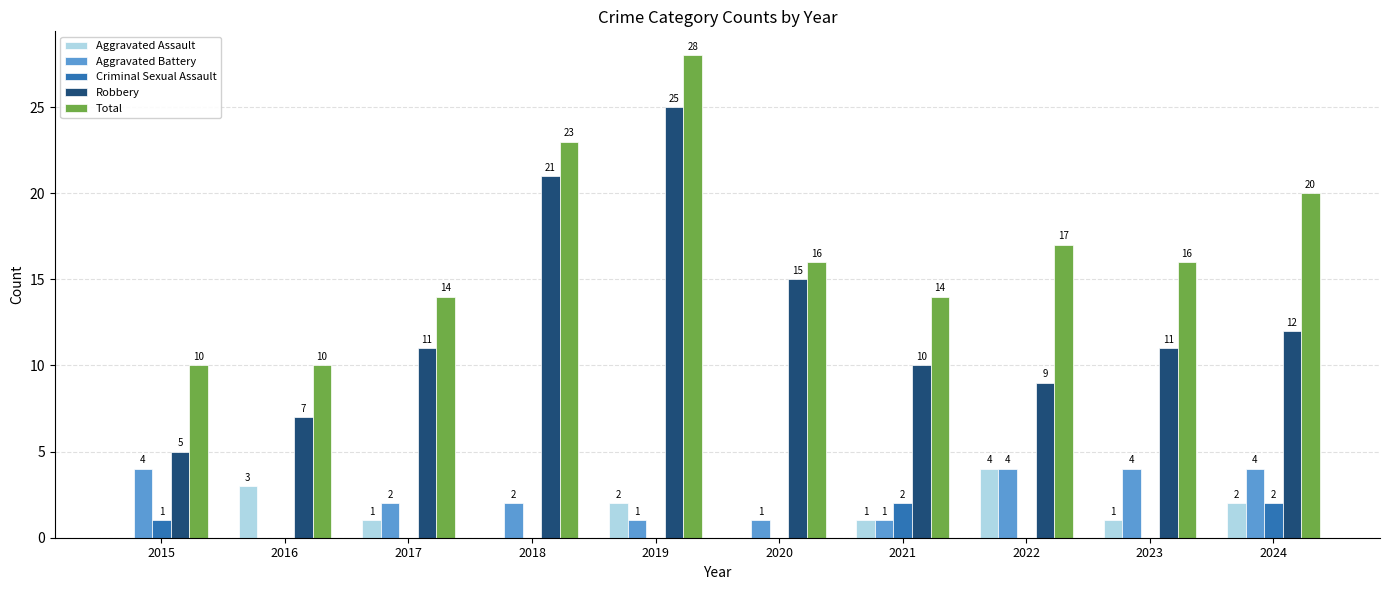

At which label does Total reach its peak?

2019